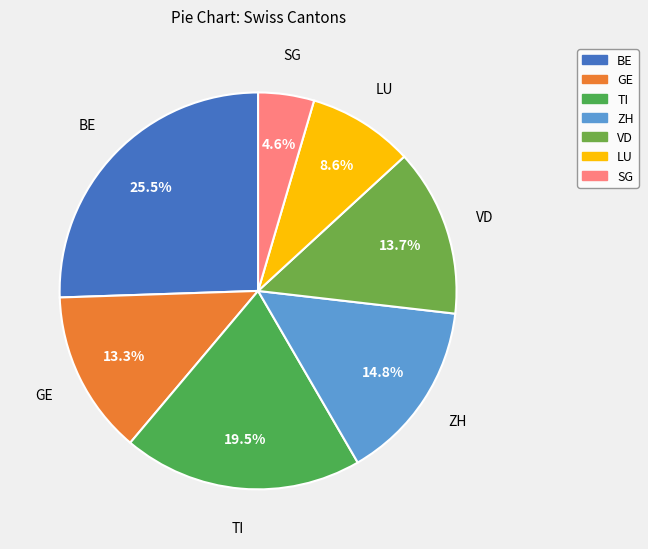

What is the ratio of the value at ZH to the value at TI?

0.8